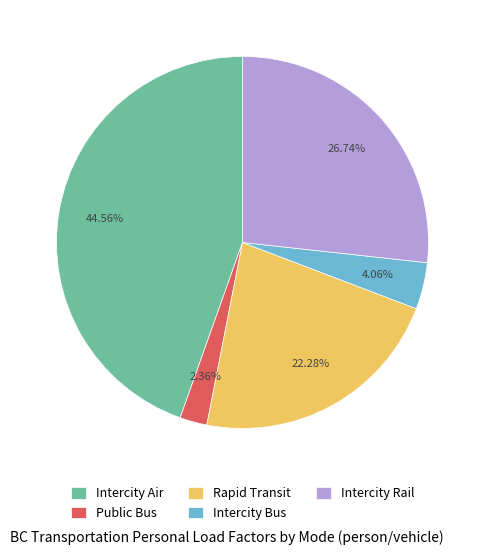

Which category has the smallest portion of the pie?

Public Bus